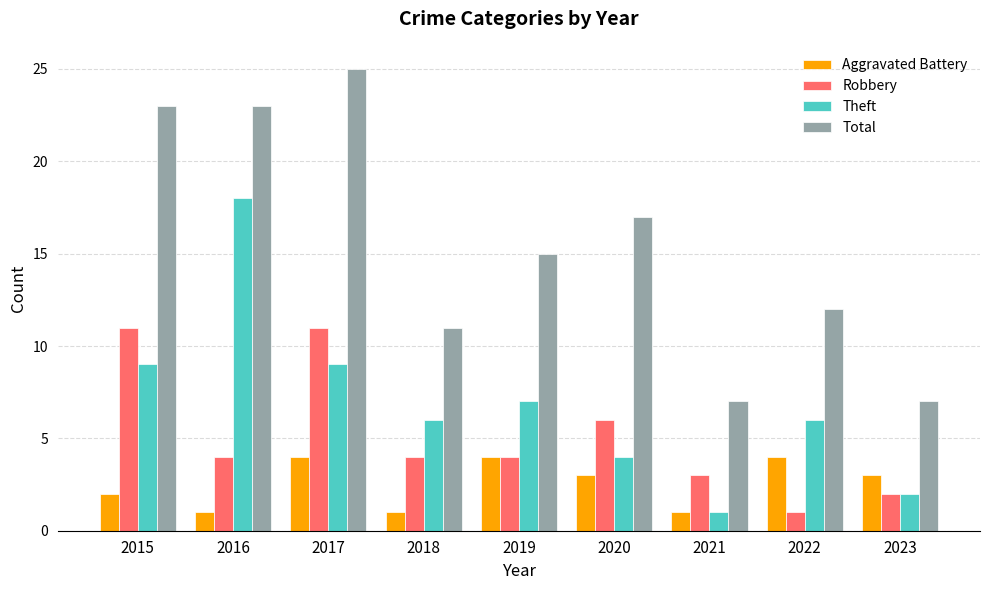

What value does the Aggravated Battery series have at 2021?

1